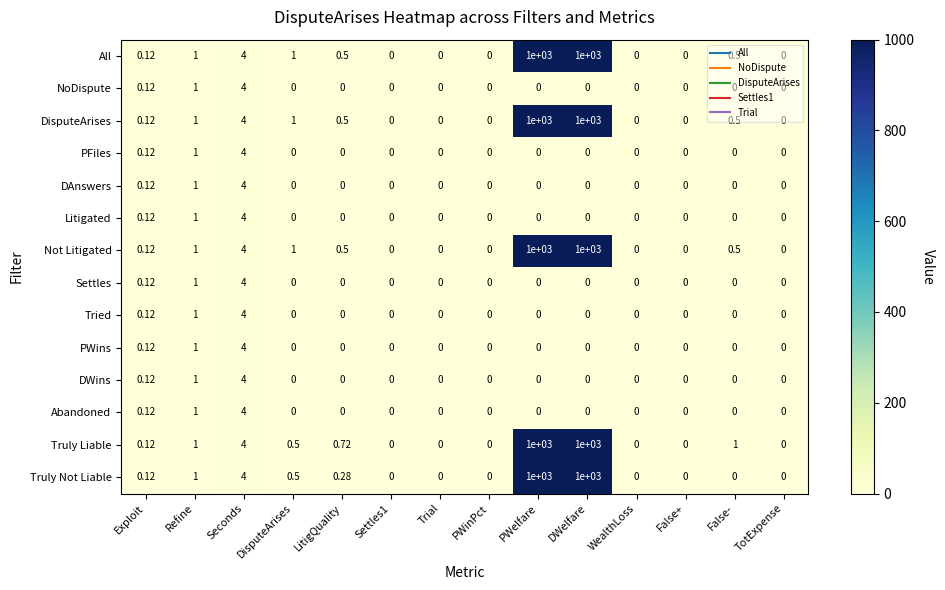

At which label is DAnswers closest to 2?

Refine